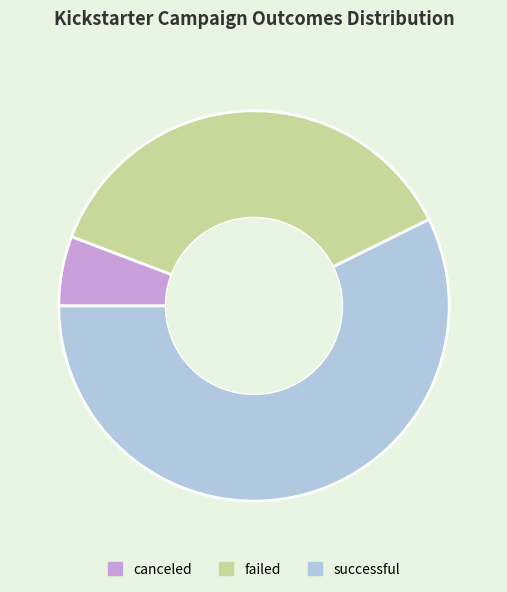

Between successful and canceled, which is larger?

successful